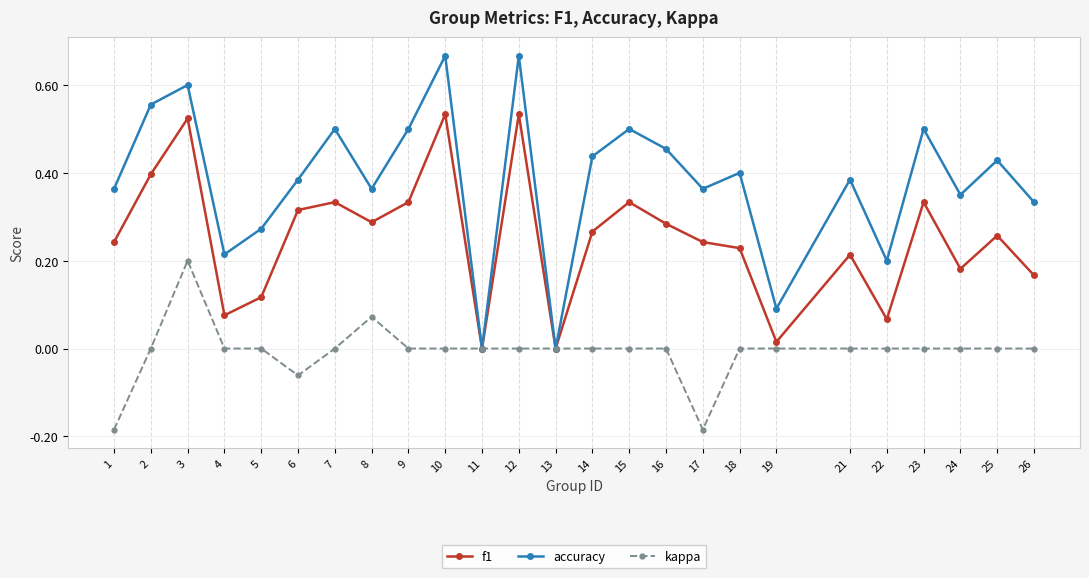

At which category does accuracy reach its first local valley?

4